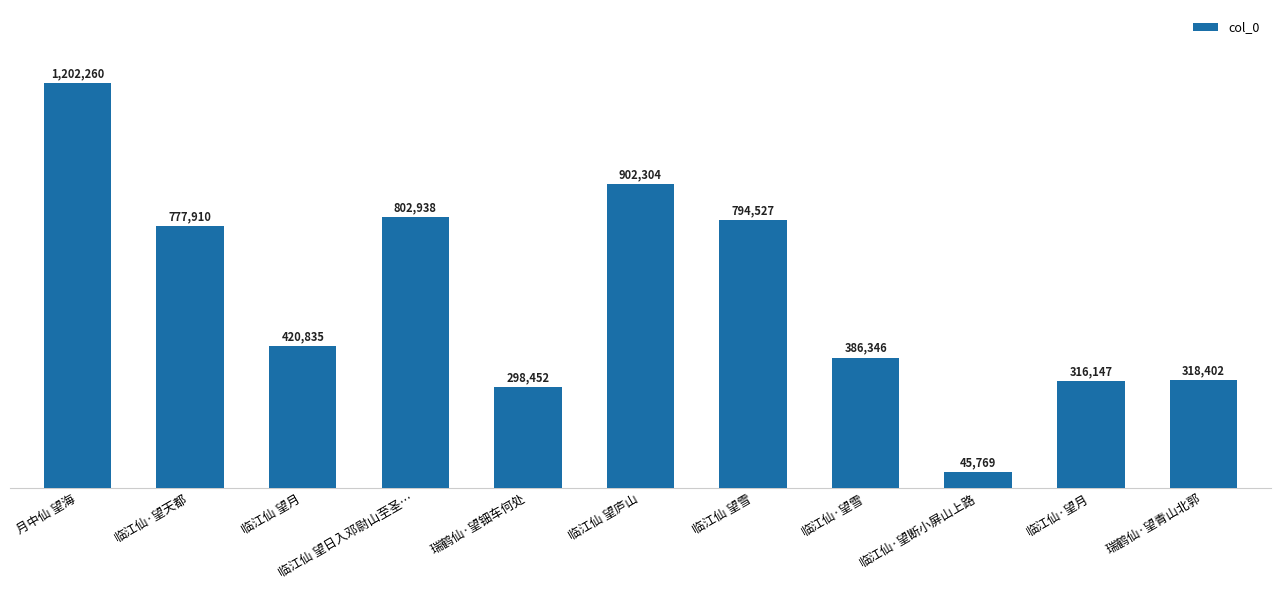

What is the label of the 4th bar from the right?

临江仙·望雪